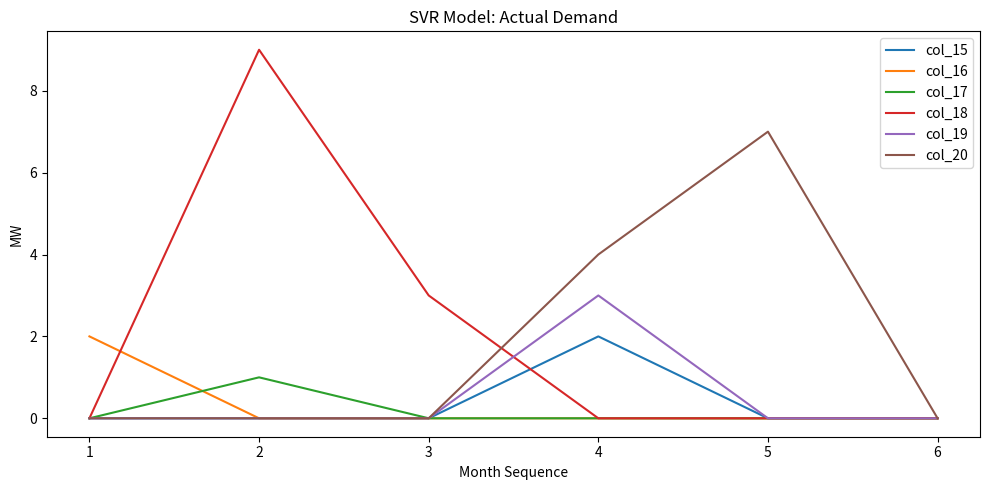

Which series has the largest total across all categories?

col_18